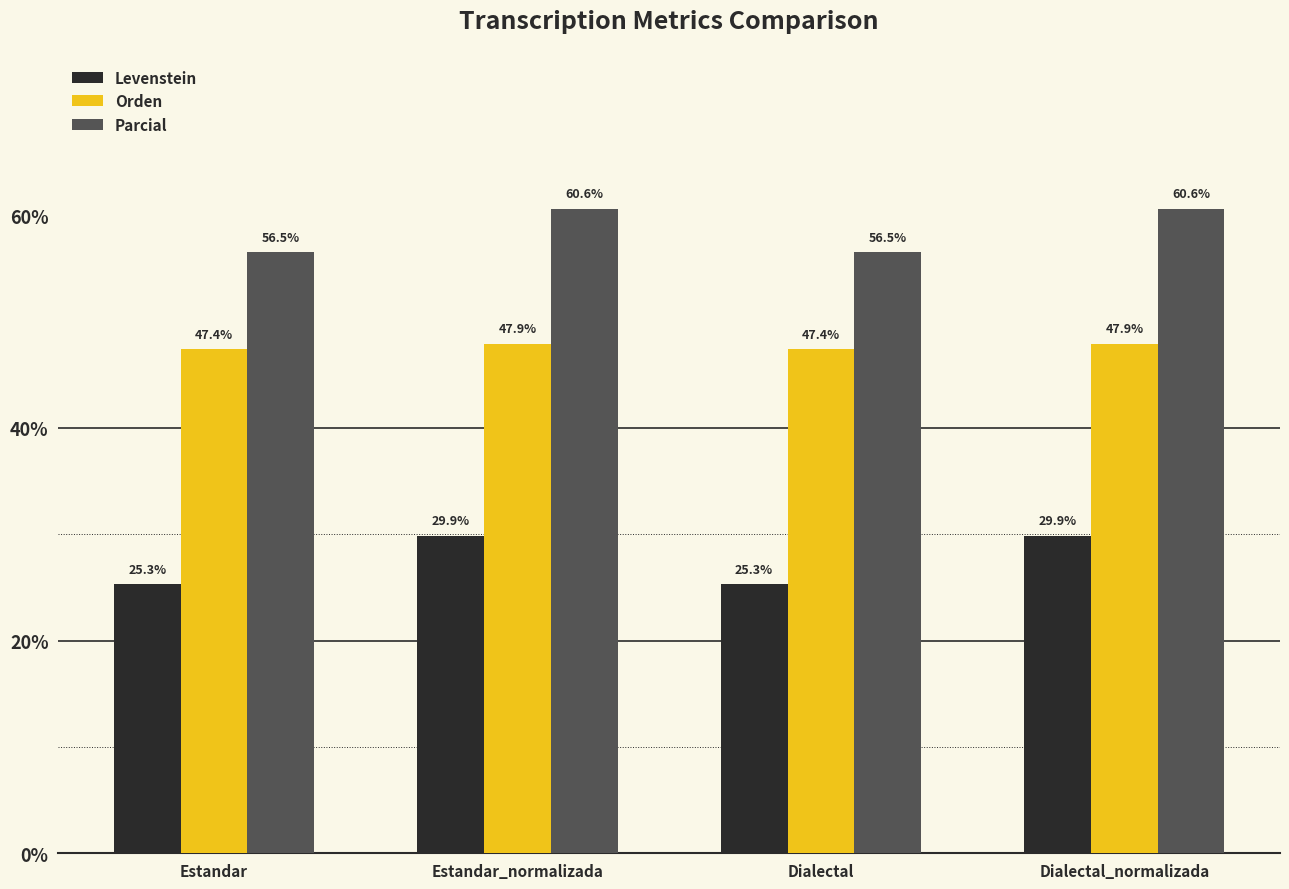

What is the greatest value displayed?

60.6